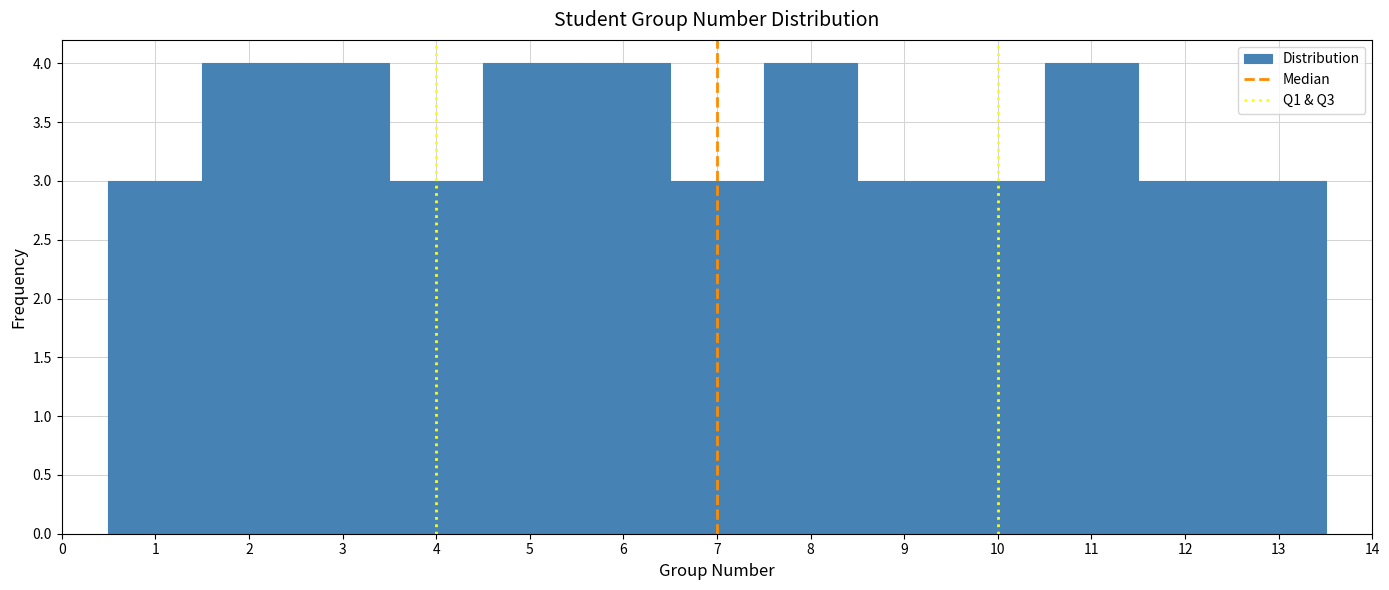

How tall is the bar that spans 6.5 to 7.5 on the x-axis? The values are not printed on the chart, so give them approximately, as read against the axis.

3